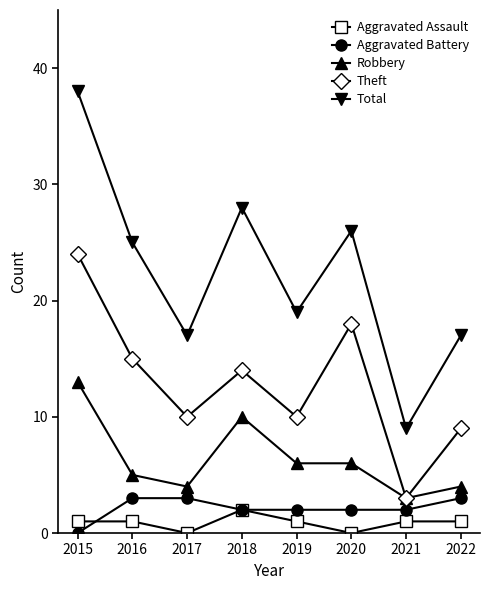

How many lines are shown in the chart?

5